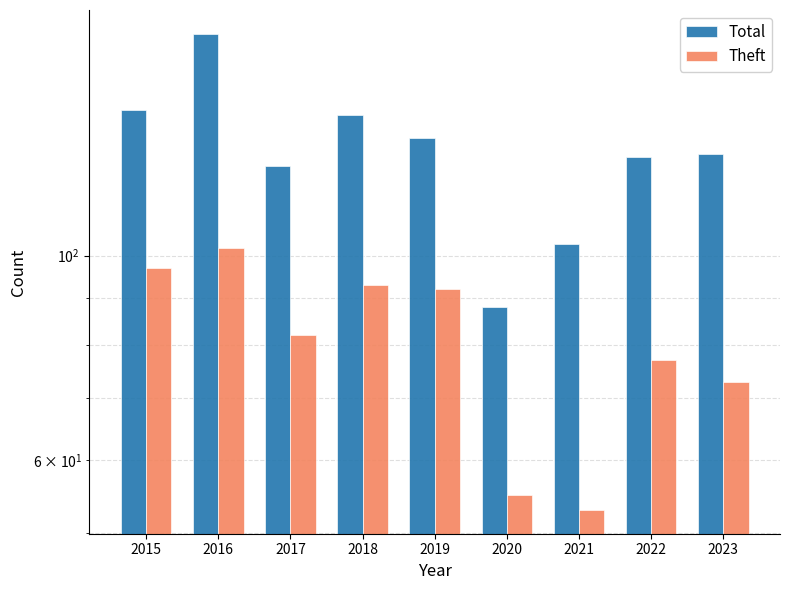

What is the value of the Total bar at the 6th from the left?

88